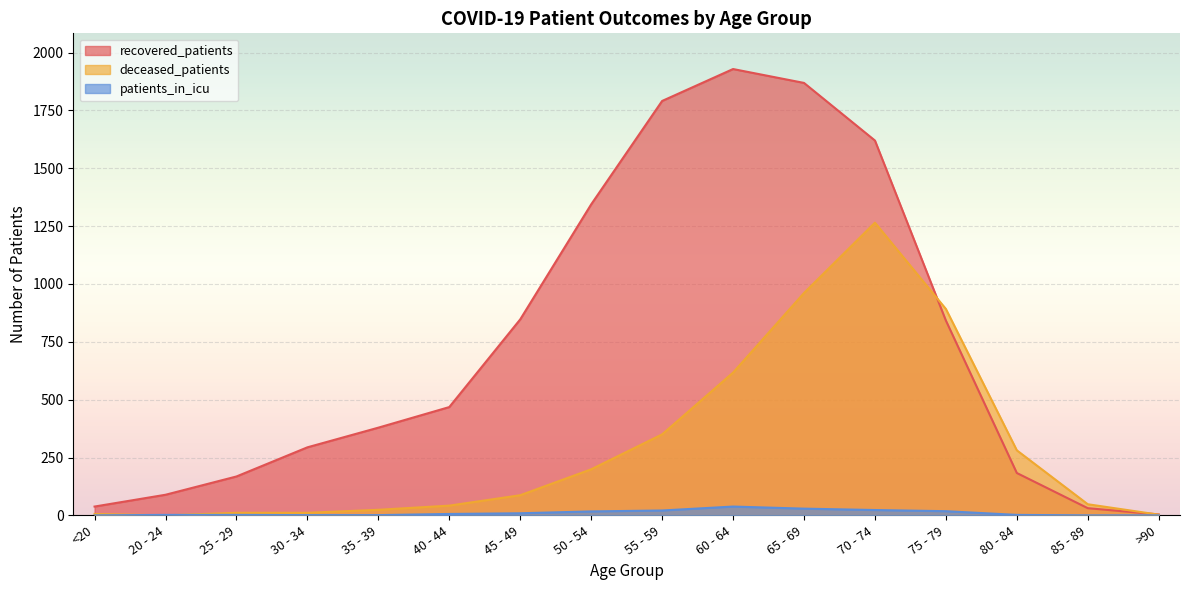

Read the deceased_patients value at 30 - 34.

11